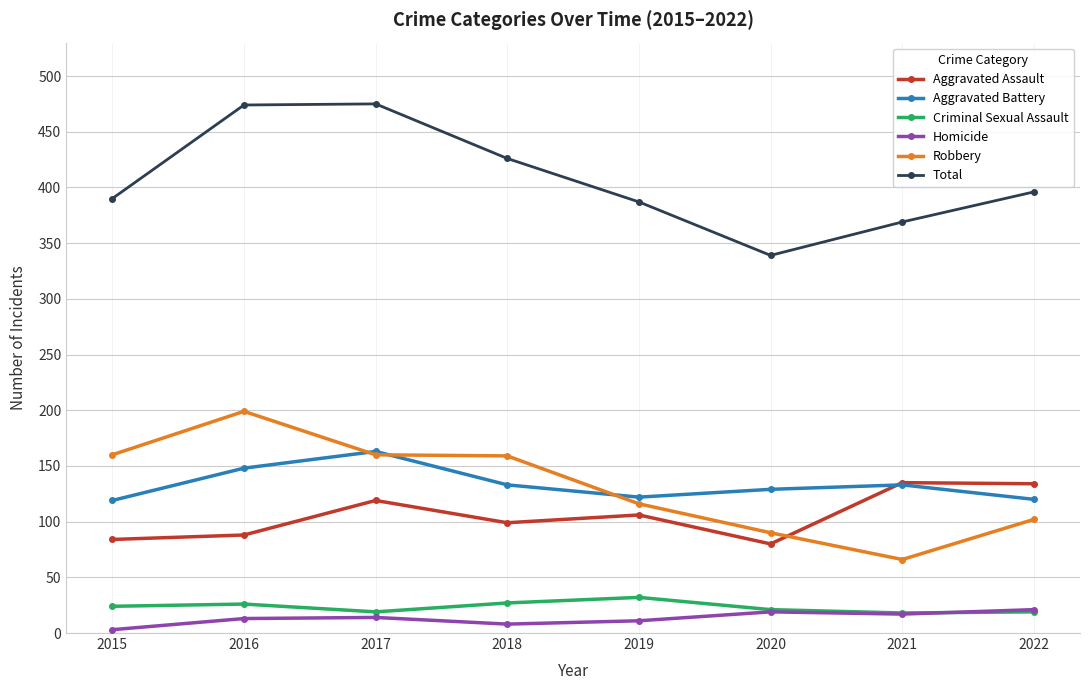

Is it true that Robbery equals 134 at 2020?

False